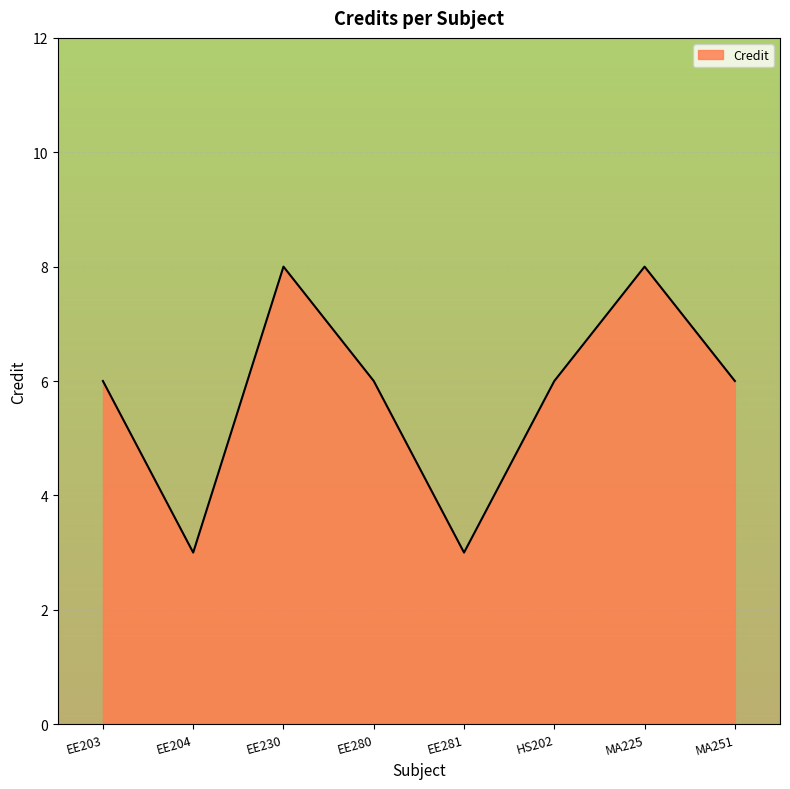

Rank the categories by value from lowest to highest.

EE204, EE281, EE203, EE280, HS202, MA251, EE230, MA225